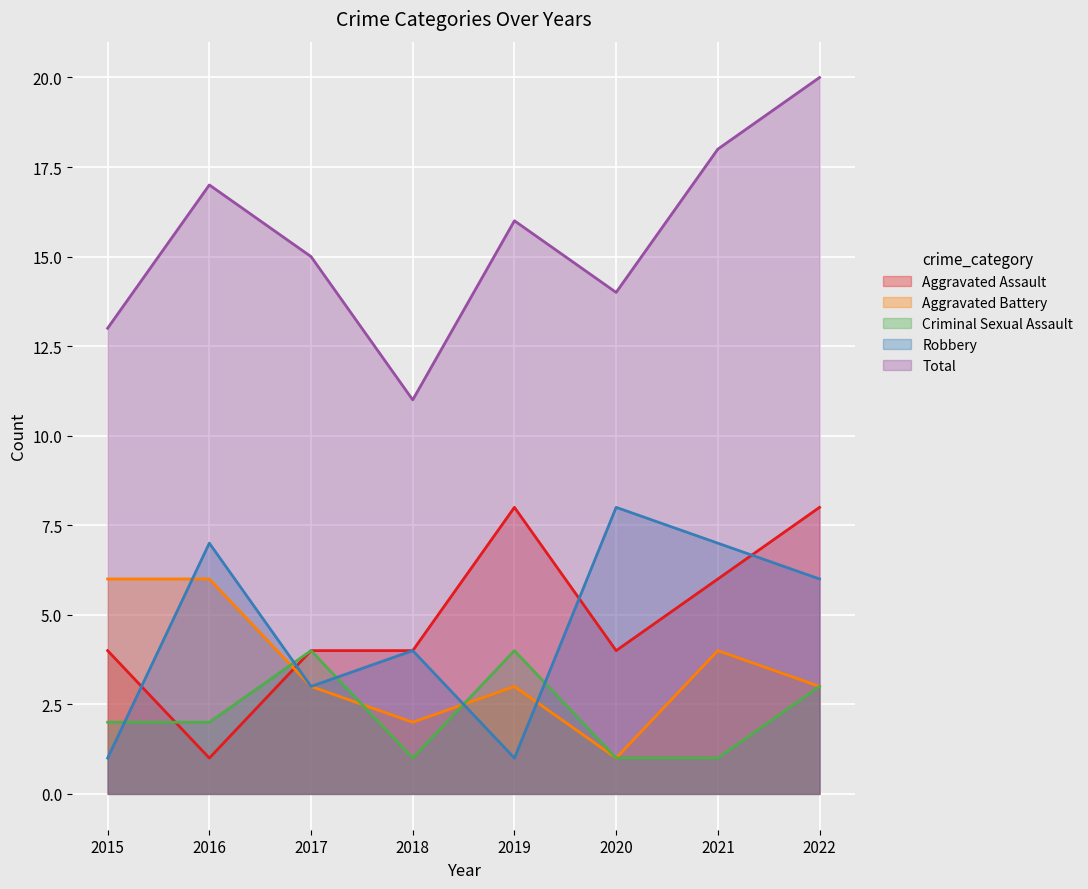

List the series in order of their peak value, lowest first.

Criminal Sexual Assault, Aggravated Battery, Aggravated Assault, Robbery, Total